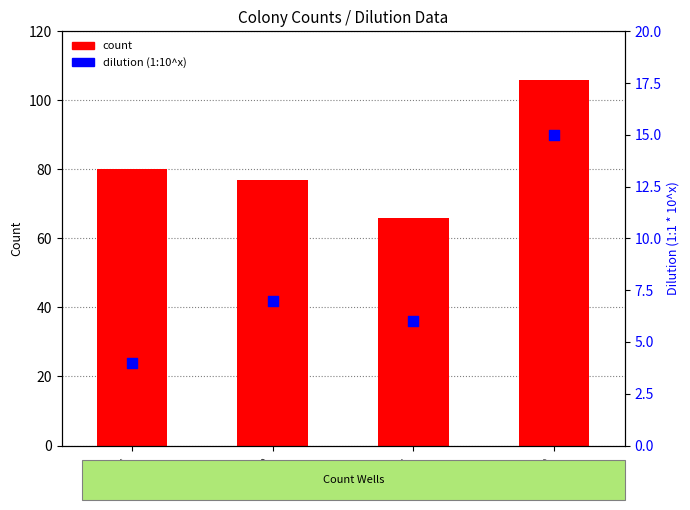

What are all the series names shown in the legend?

count, Dilution (1:10^x)